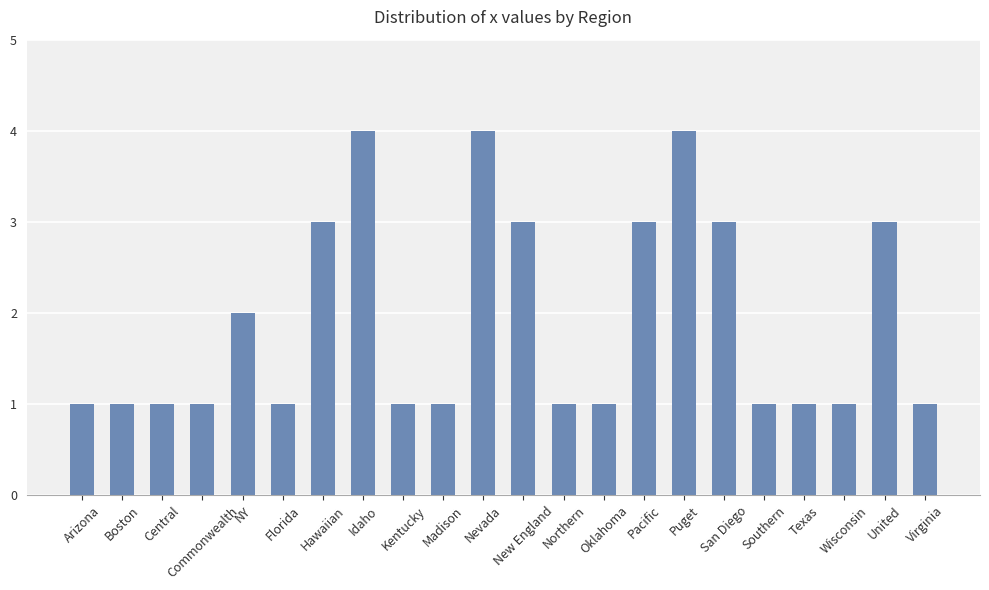

What position from the left is Idaho?

8